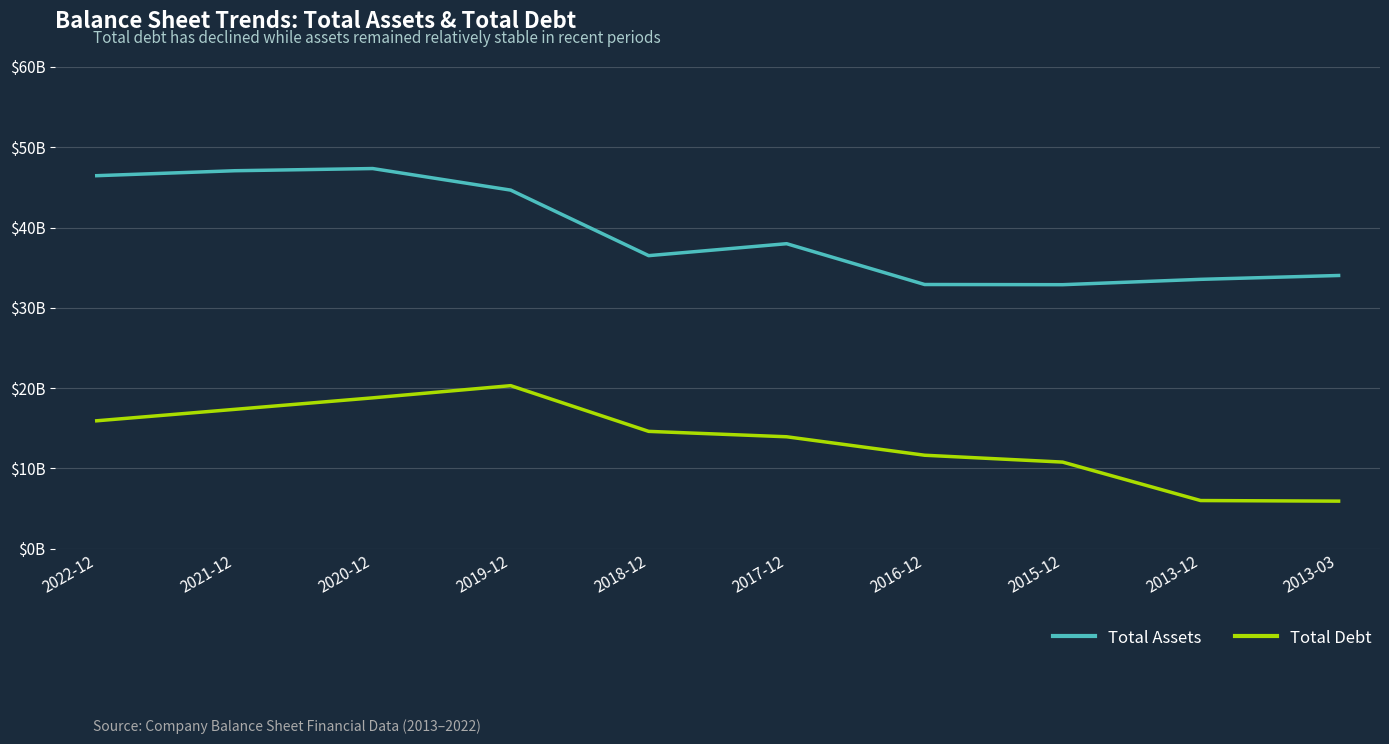

True or false: Total Assets and Total Debt cross at least once.

False